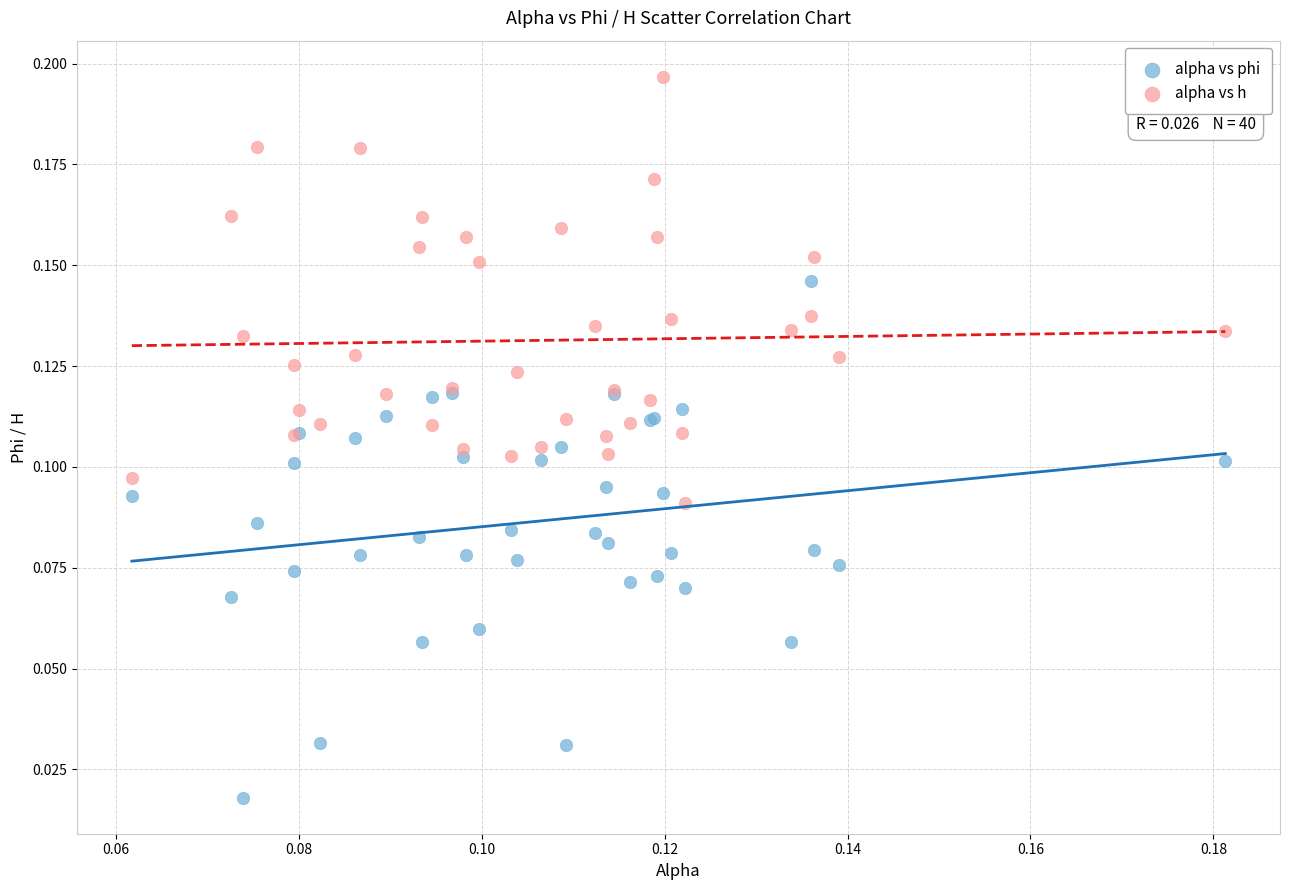

Which series has the widest spread of Y values?

alpha vs phi